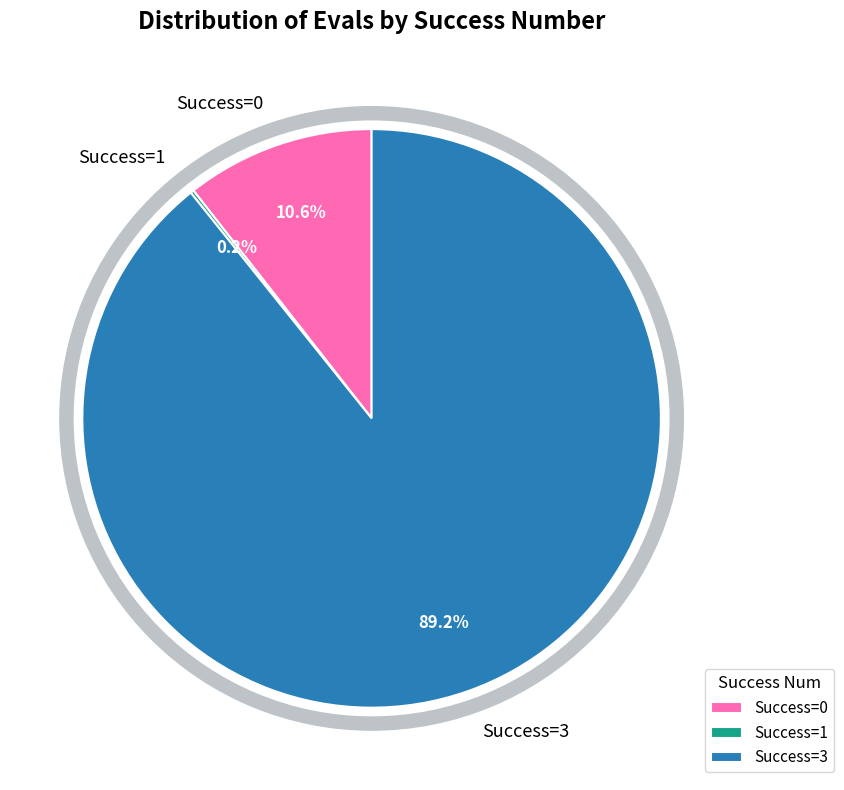

Does 3 represent more than half of the total?

No